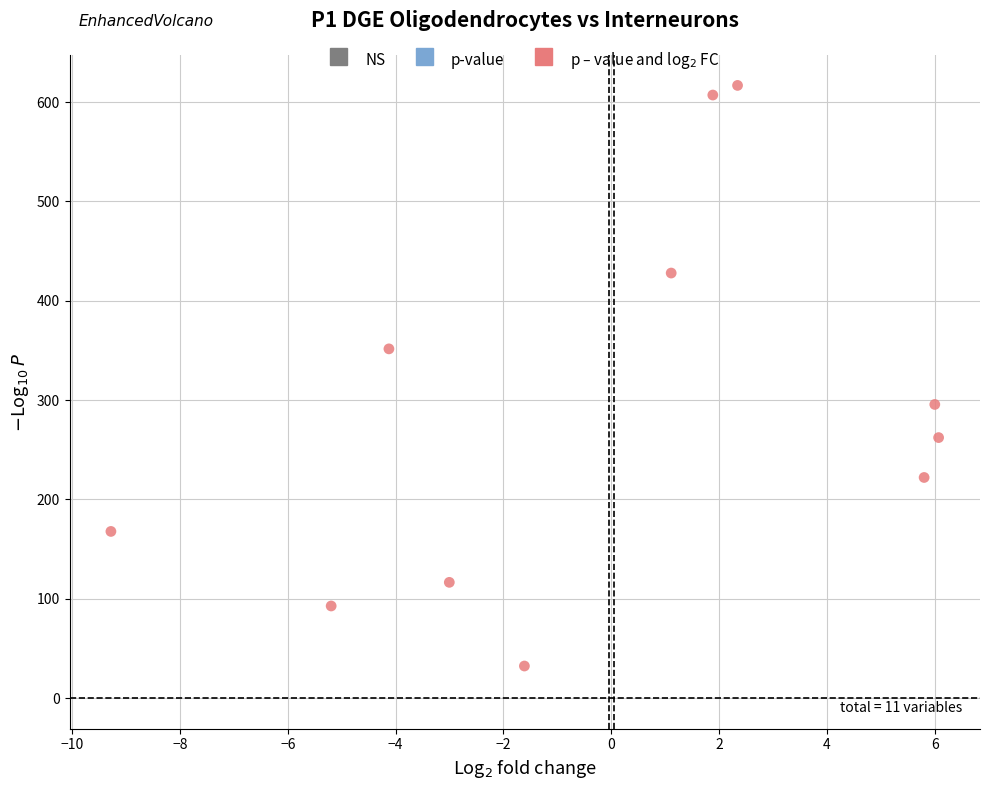

What is the range of X values (max minus min)?

15.4